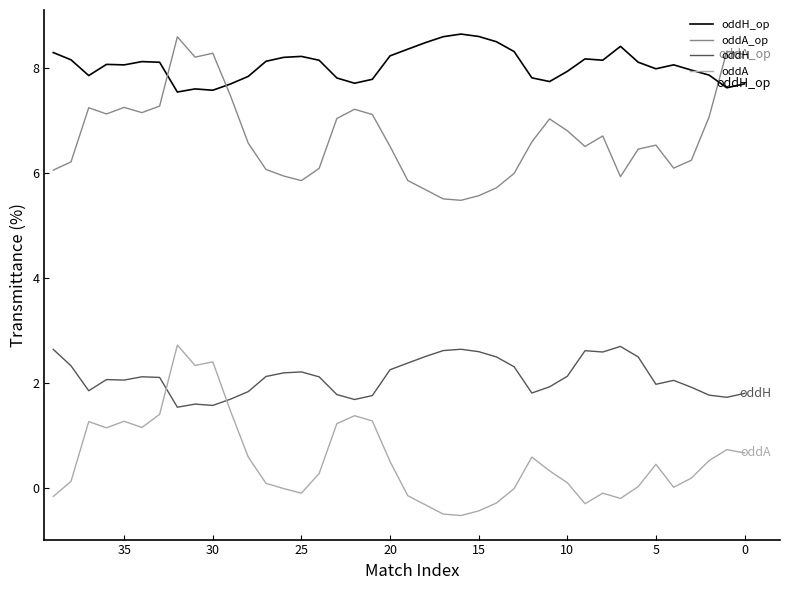

How many data points in oddH_op are above 8?

23